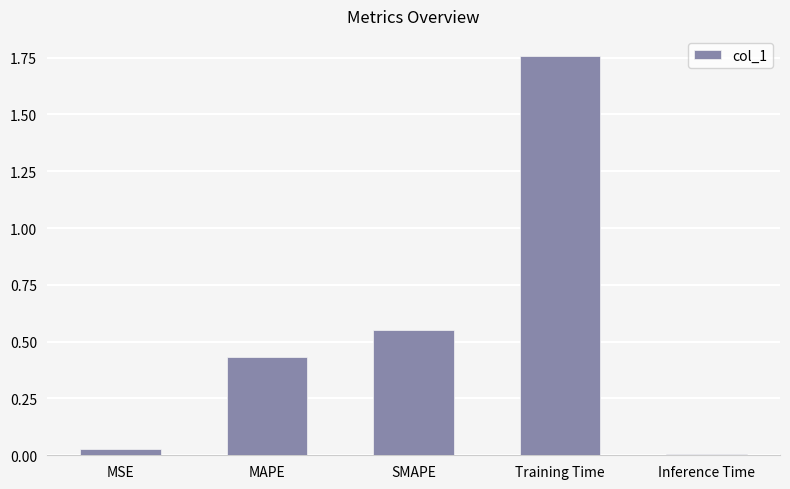

Between MSE and SMAPE, which is larger?

SMAPE